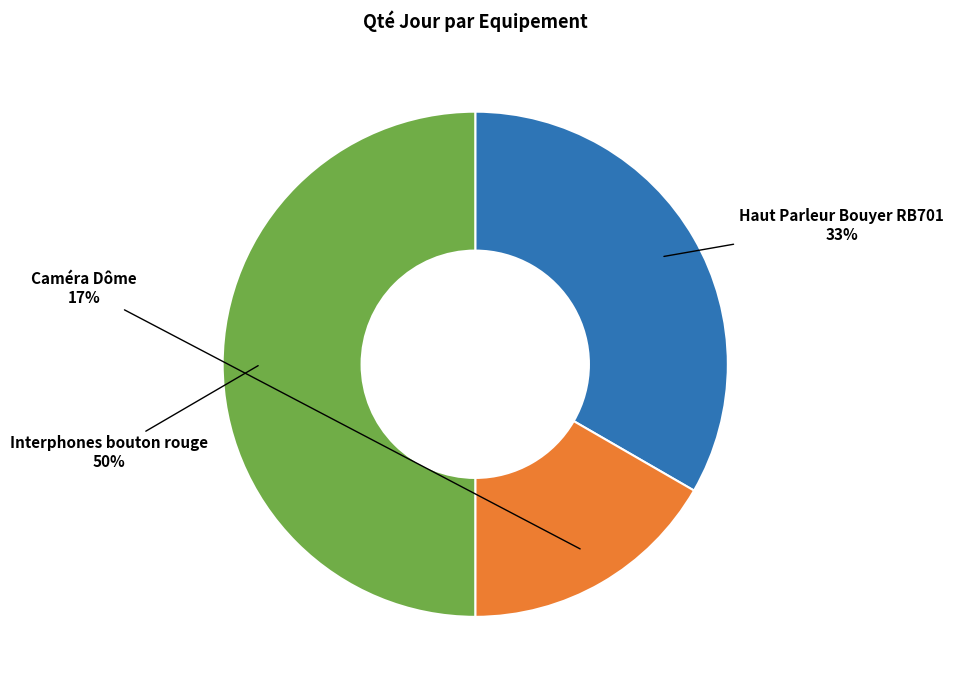

To the nearest percent, what is the difference between the largest and smallest slice percentages?

33%